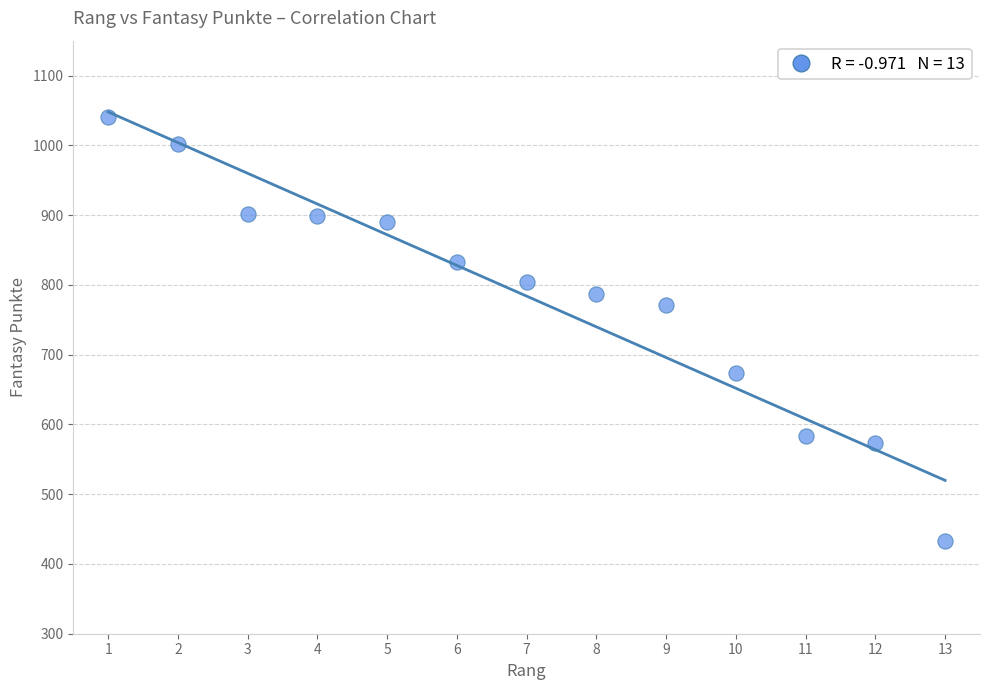

What Y value in the scatter plot is closest to 736?

771